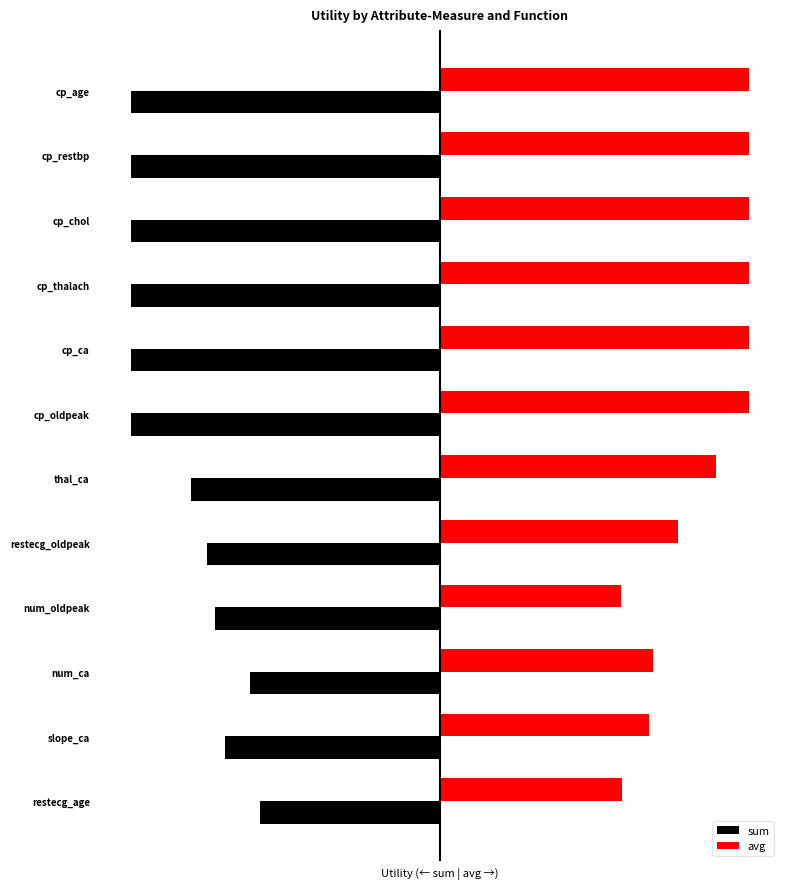

What are all the series names shown in the legend?

sum, avg